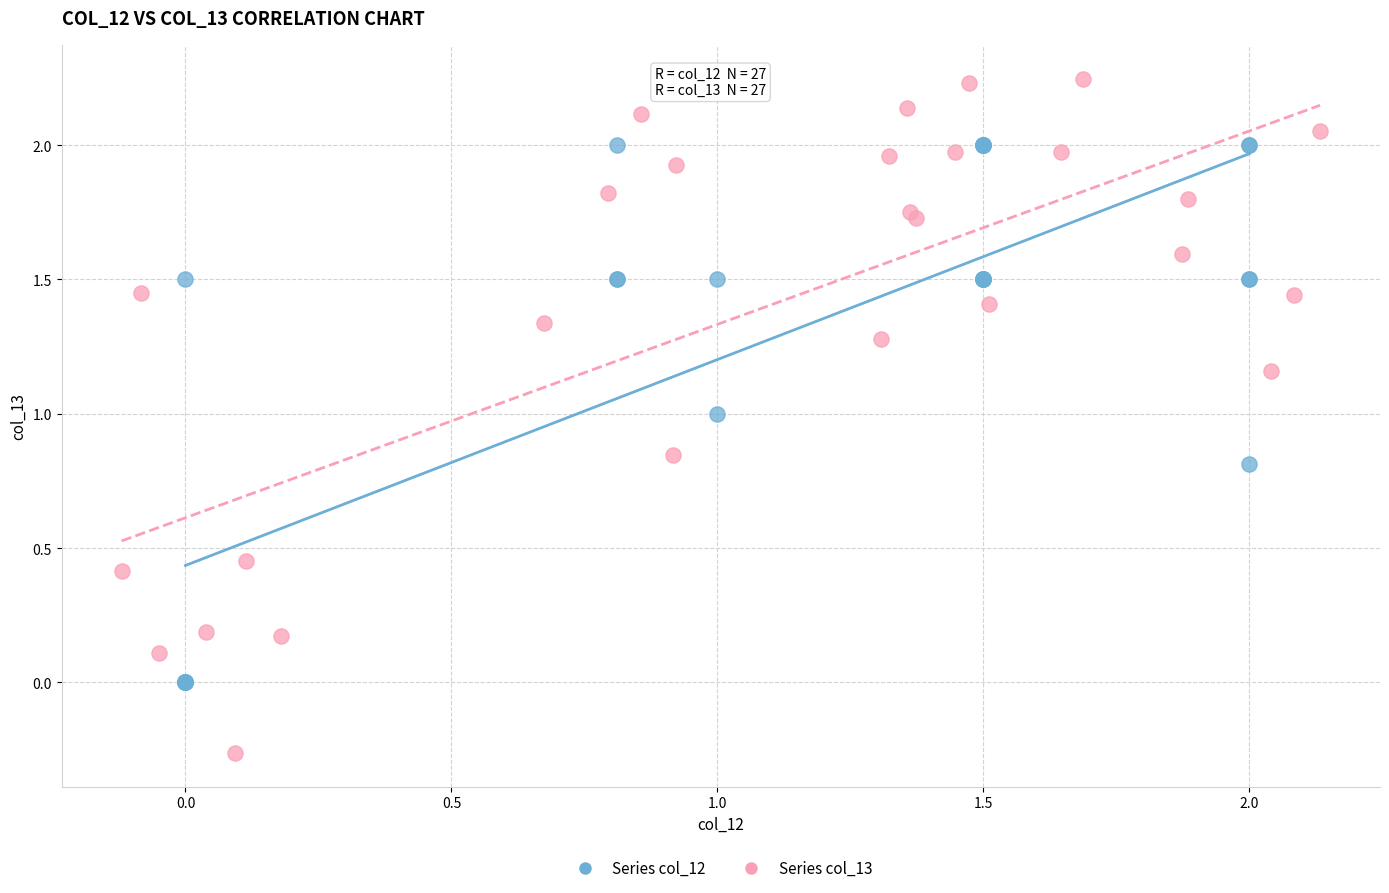

Which series contains the highest Y value?

Series col_13